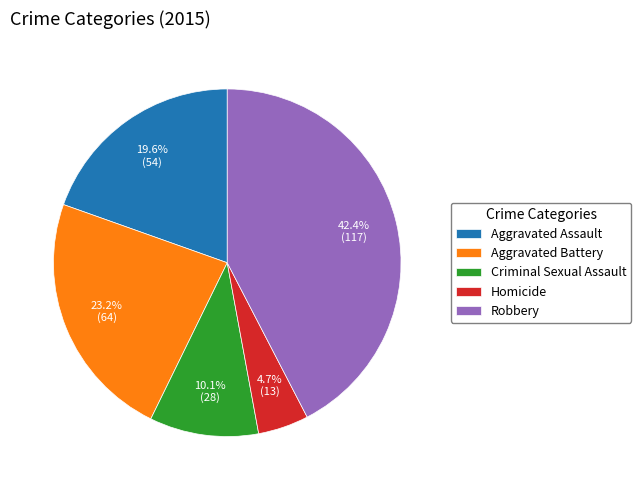

The Robbery slice represents 36% of the pie. True or false?

False